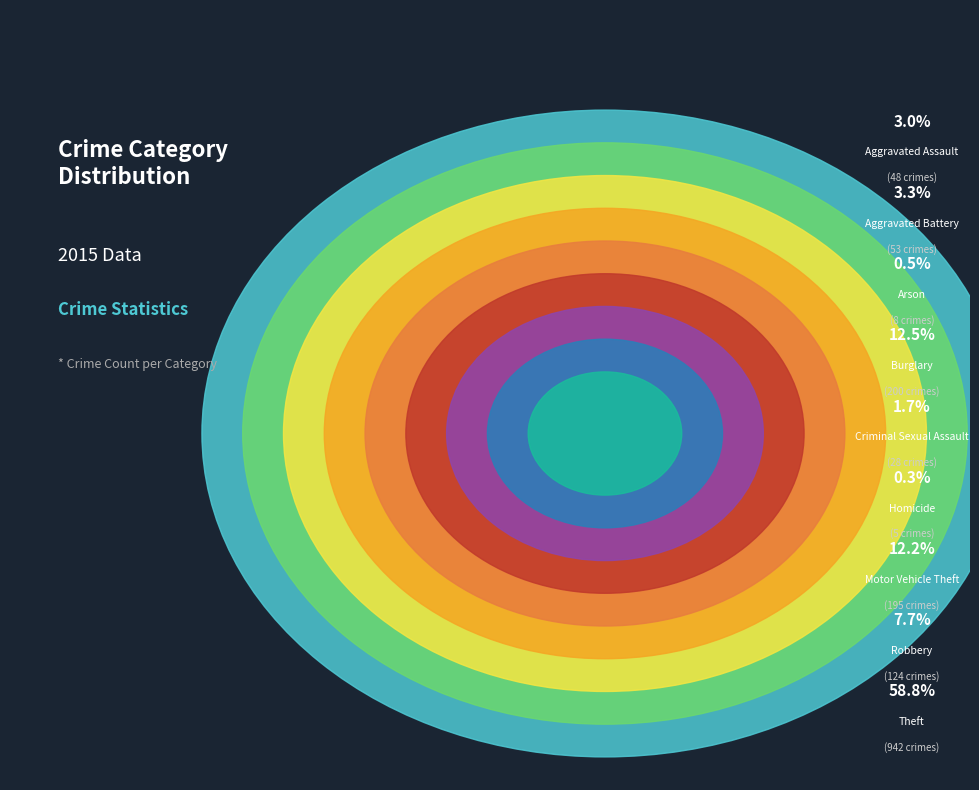

Which has a higher value, Motor Vehicle Theft or Aggravated Battery?

Motor Vehicle Theft